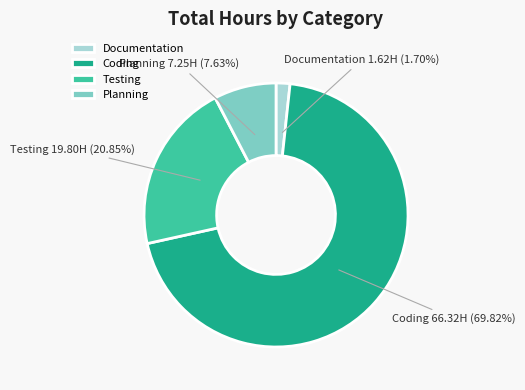

Which category has the smallest portion of the pie?

Documentation